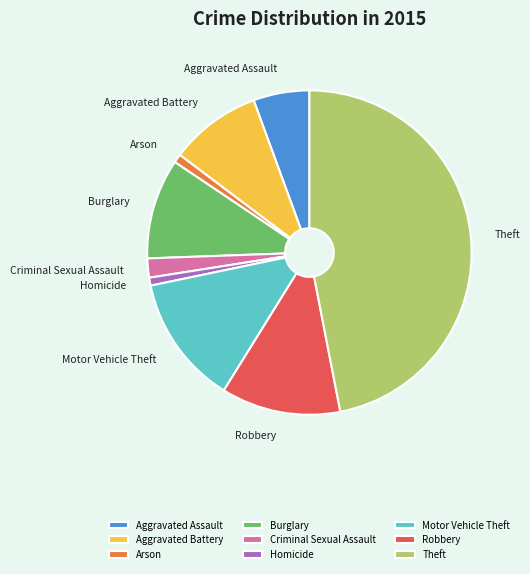

How many slices are in this pie chart?

9